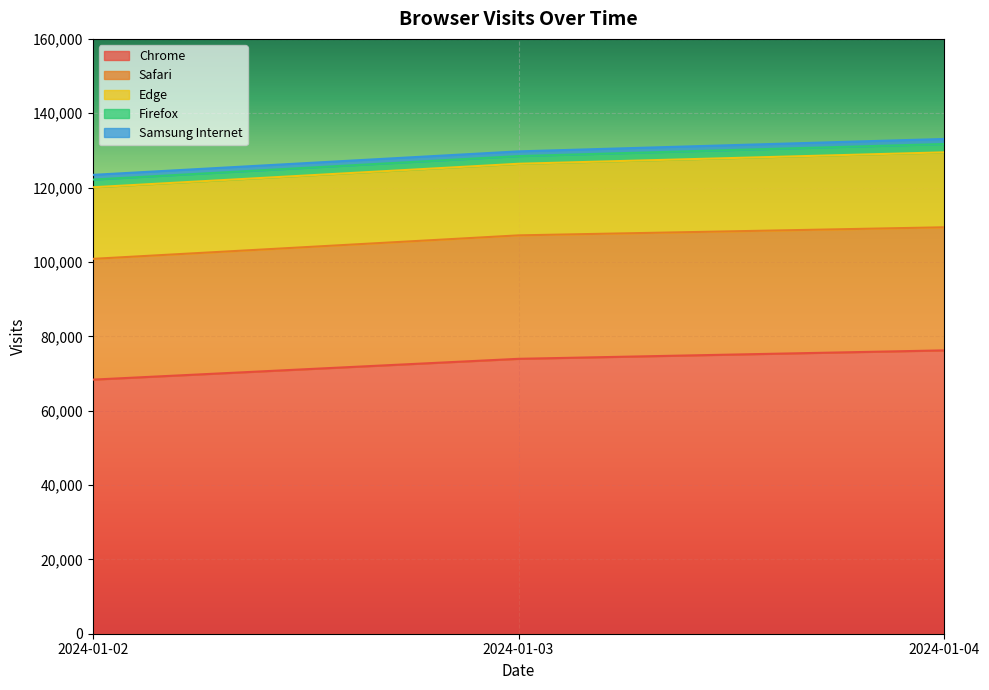

Does the chart display data point markers on the line(s)?

No